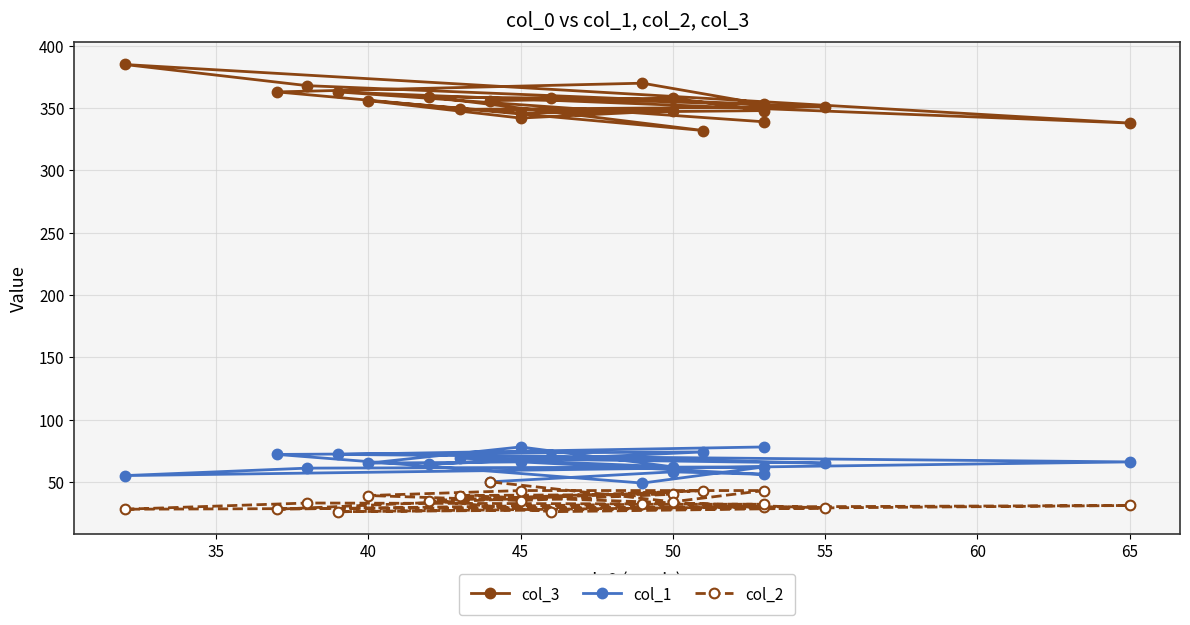

Between 60 and 35, which is larger?

60